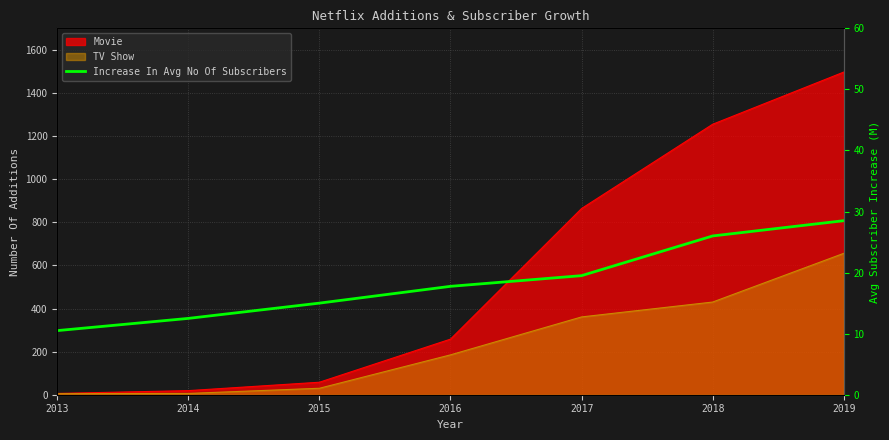

At which category does the chart reach its peak across all series?

2019